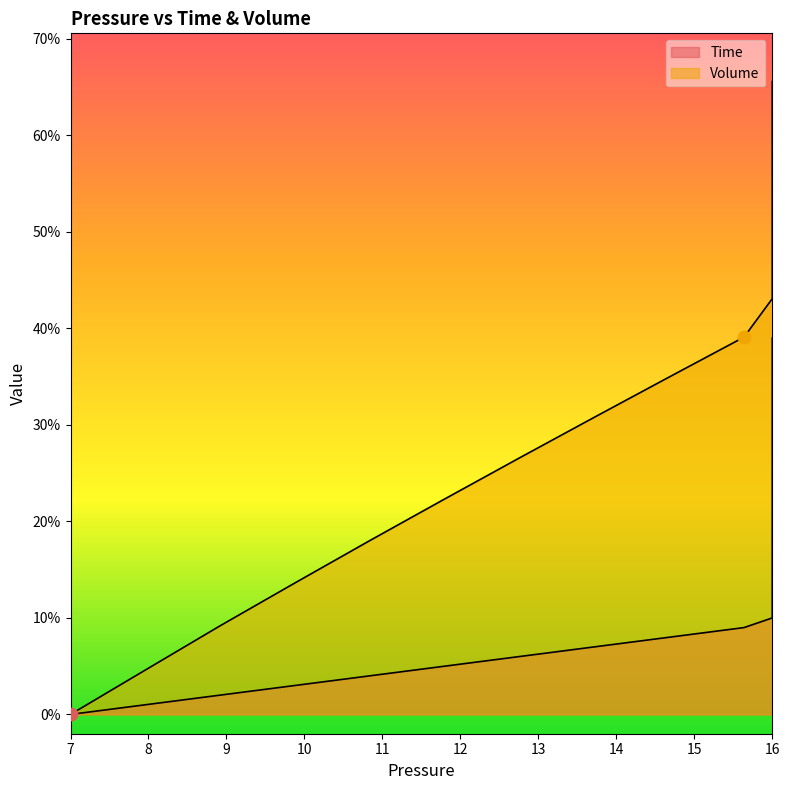

Which series reaches the maximum Y coordinate?

Volume